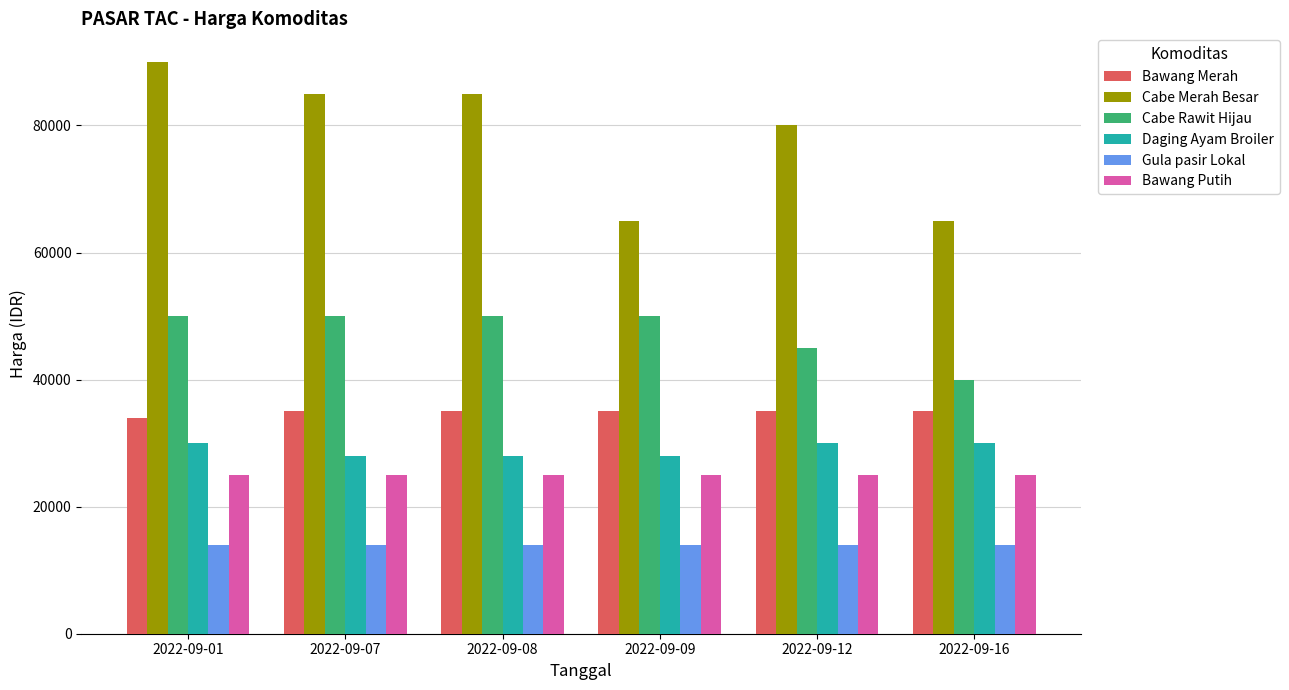

What is the smallest value displayed?

14000